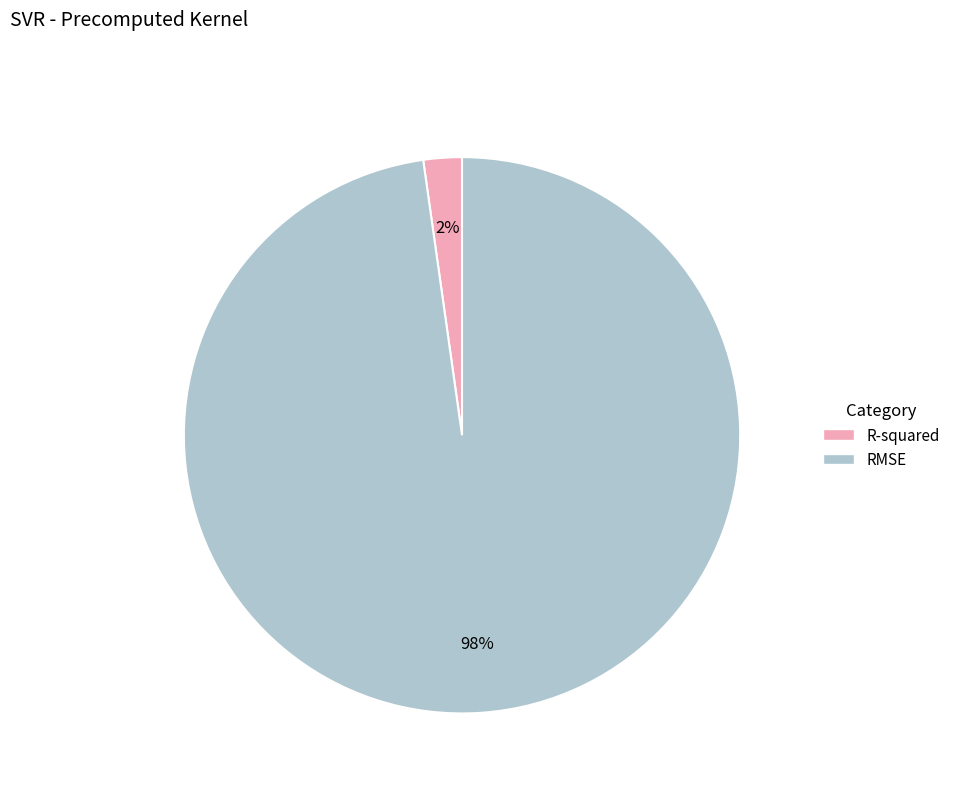

Rank the categories by value from highest to lowest.

RMSE, R-squared